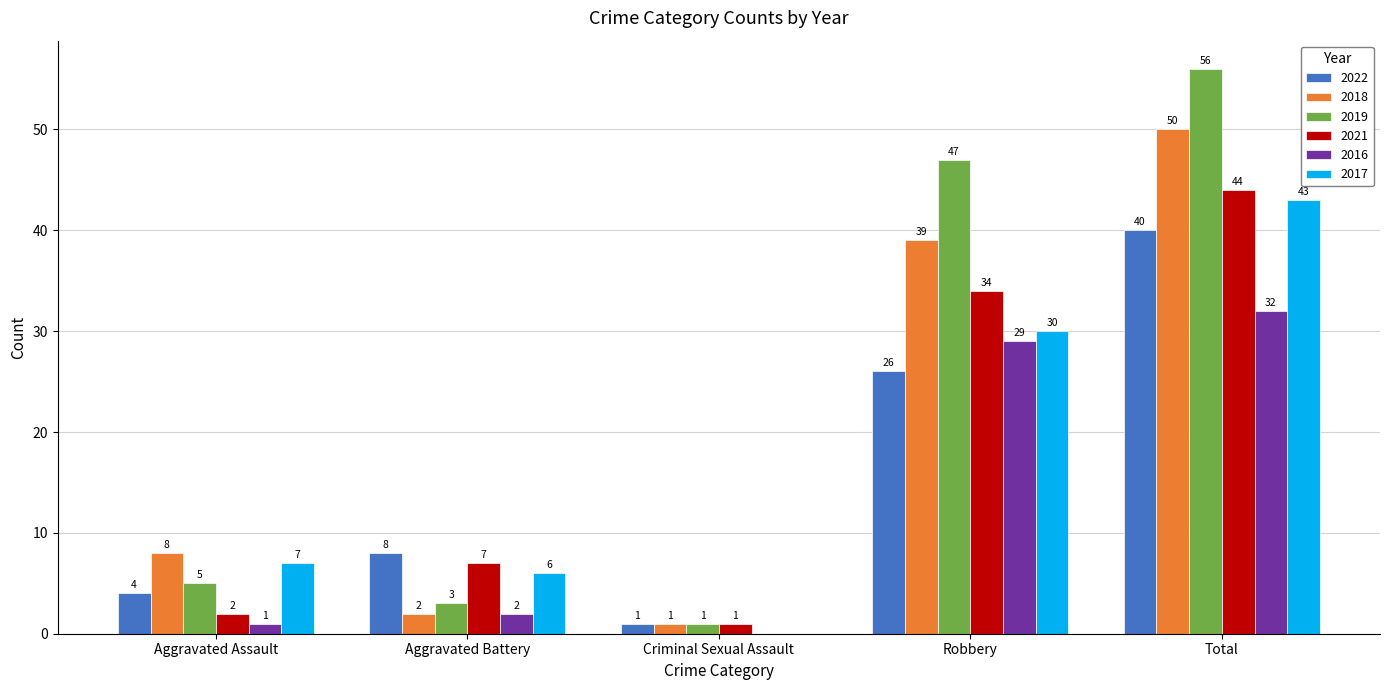

Is the value of 2018 at Aggravated Battery greater than the value of 2021 at Robbery?

No